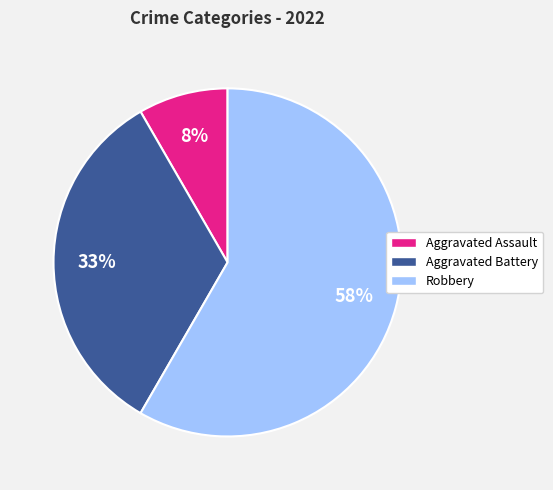

What is the smallest slice in the pie chart?

Aggravated Assault